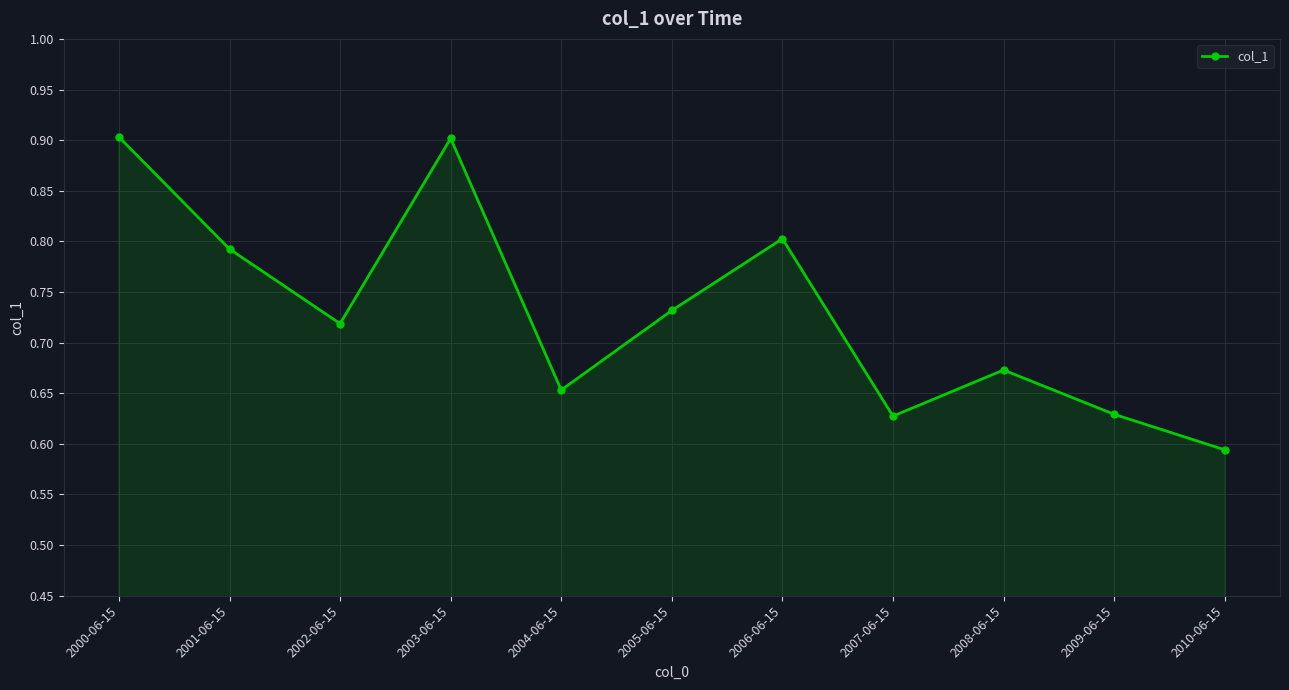

What is the sum of the values at 2005-06-15 and 2000-06-15?

1.6